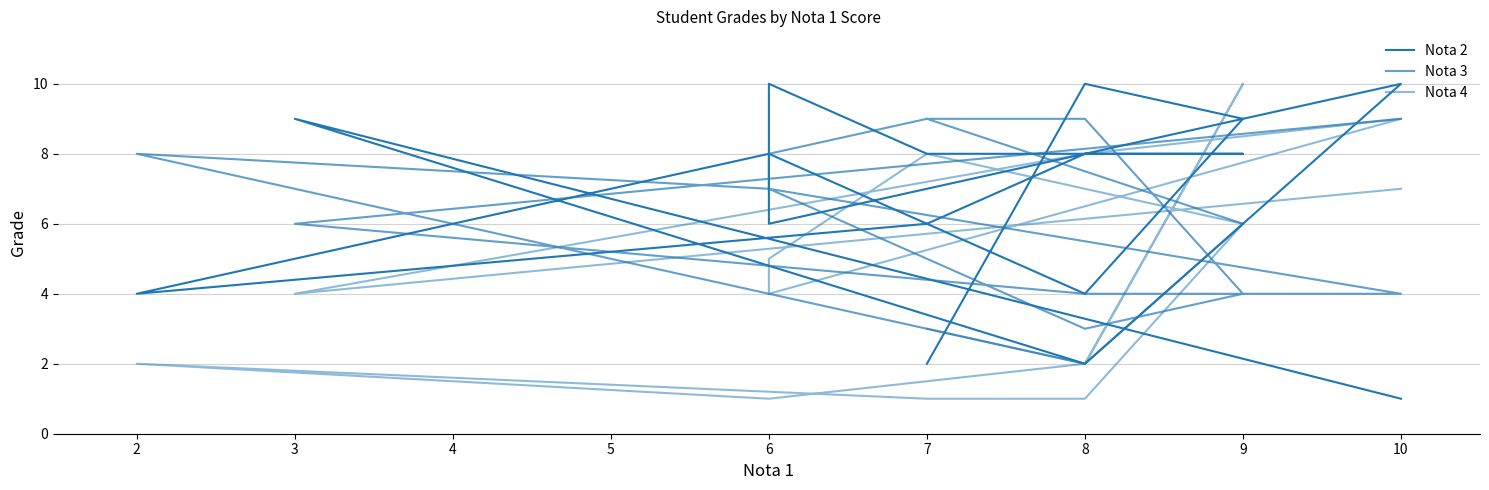

What is the total value across all series at 7?

25